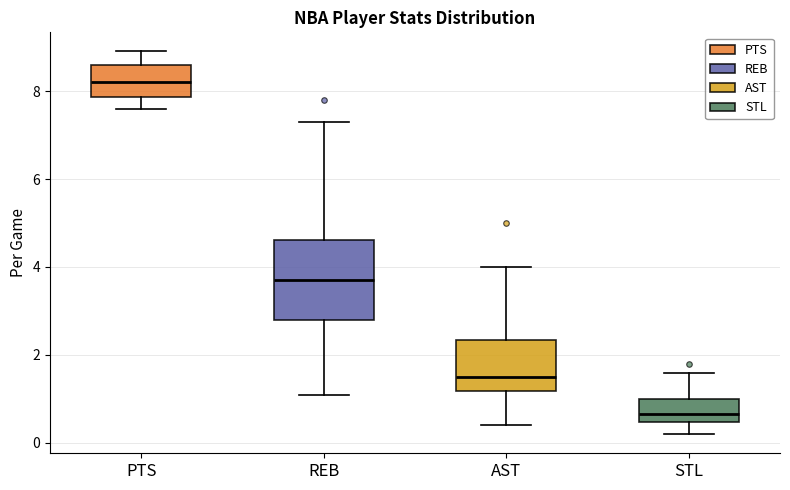

Reading left to right, read every box against the y-axis: the position of its median line, the range the box covers, and the ends of its whiskers. The values are not printed on the chart, so give them approximately, as read against the axis.

PTS: median 8.2, box 7.8 to 8.6, whiskers 7.6 to 9.0
REB: median 3.8, box 2.8 to 4.6, whiskers 1.2 to 7.4
AST: median 1.6, box 1.2 to 2.4, whiskers 0.4 to 4.0
STL: median 0.6, box 0.4 to 1.0, whiskers 0.2 to 1.6